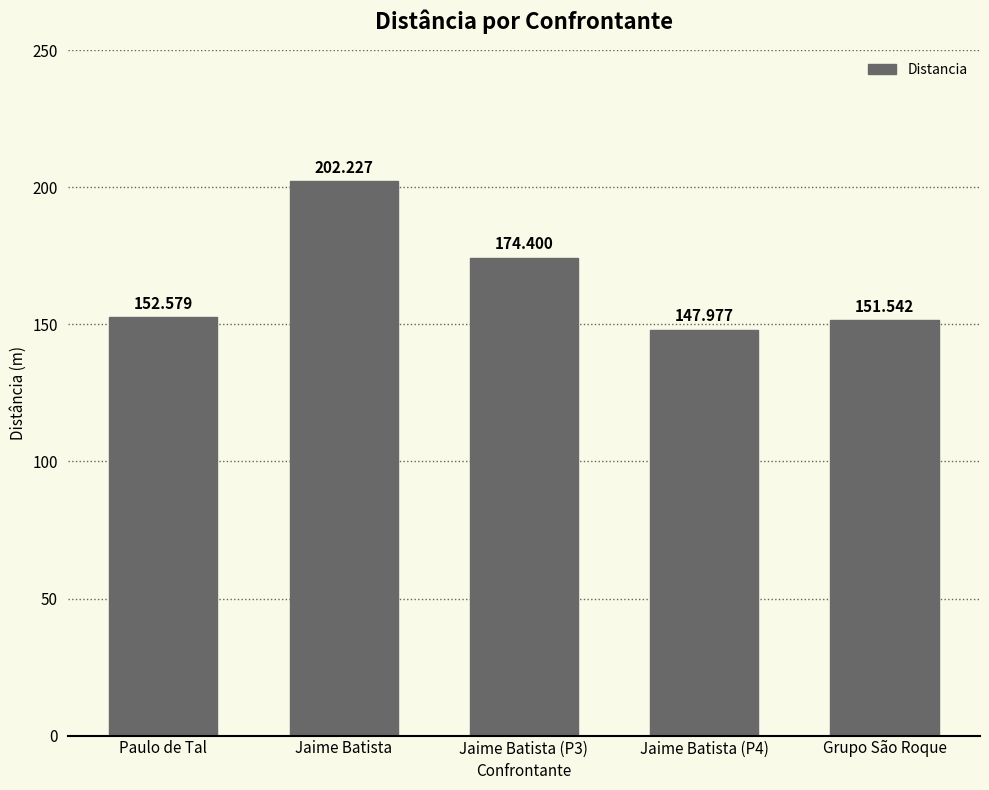

Where does the data first go above 152?

Paulo de Tal